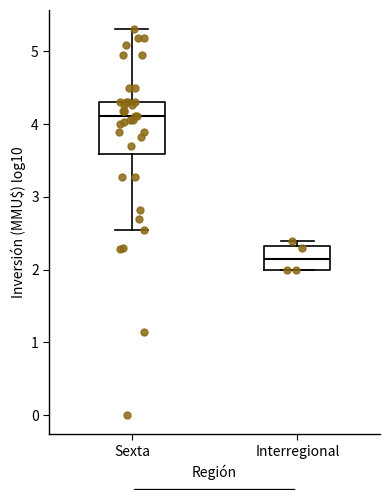

Reading left to right, transcribe this box plot: for each box, give where its median line is, the range the box spans, and where its two whiskers end, as read against the y-axis. The values are not printed on the chart, so give them approximately, as read against the axis.

Sexta: median 4.1, box 3.6 to 4.3, whiskers 2.5 to 5.3
Interregional: median 2.2, box 2.0 to 2.3, whiskers 2.0 to 2.4